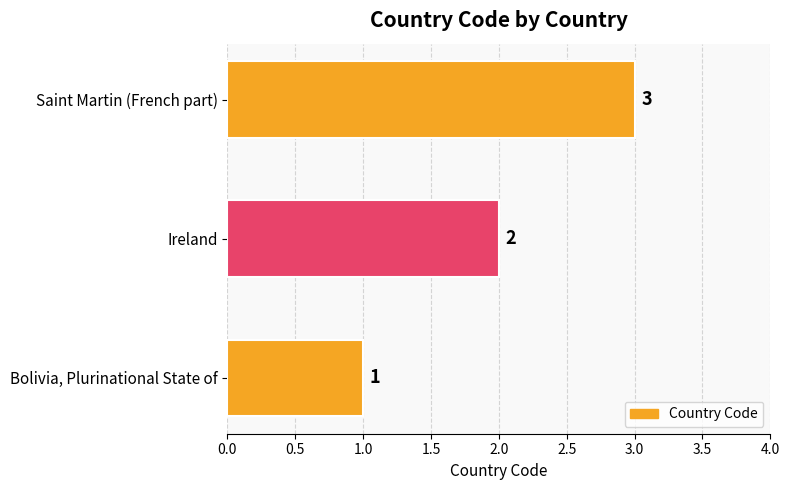

True or false: the data shows 0 at Bolivia, Plurinational State of.

False